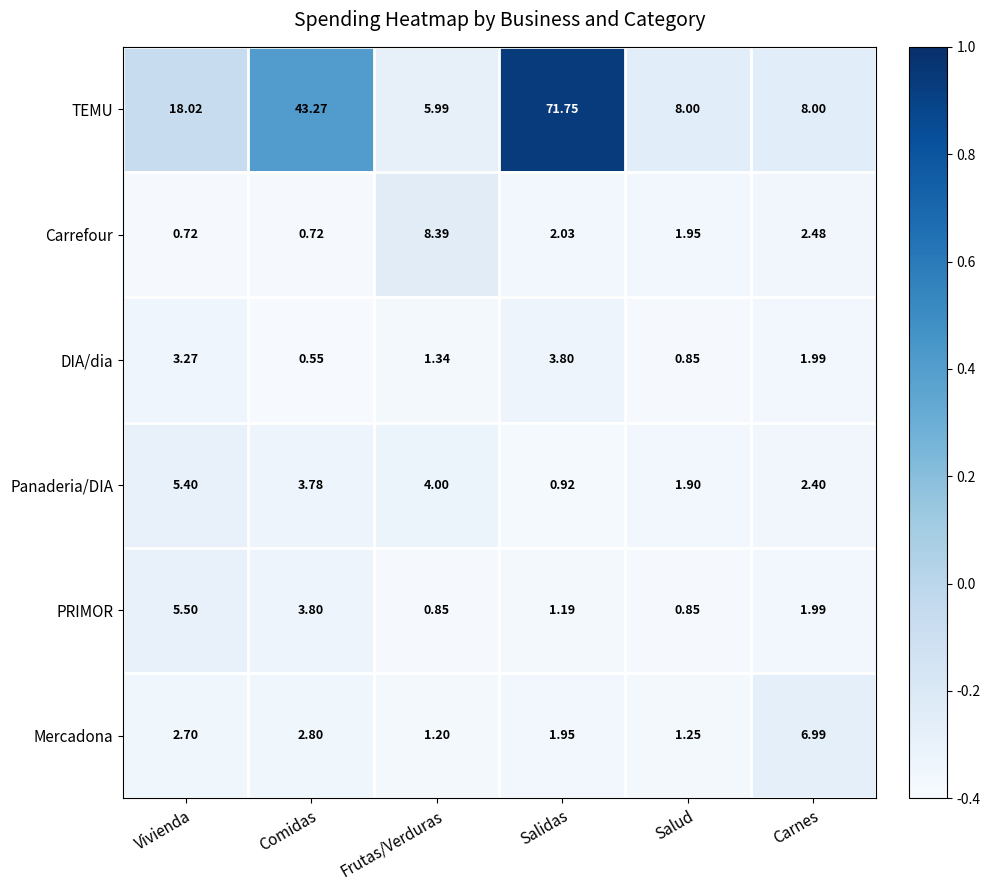

Count the number of categories in the chart.

6